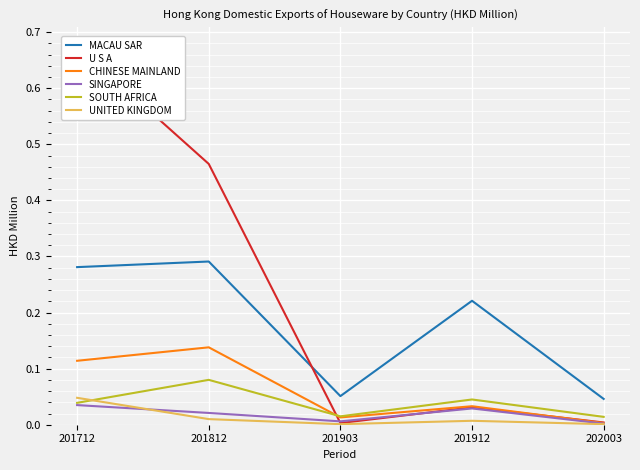

Rank the series at 201912 from highest to lowest value.

MACAU SAR, SOUTH AFRICA, CHINESE MAINLAND, U S A, SINGAPORE, UNITED KINGDOM